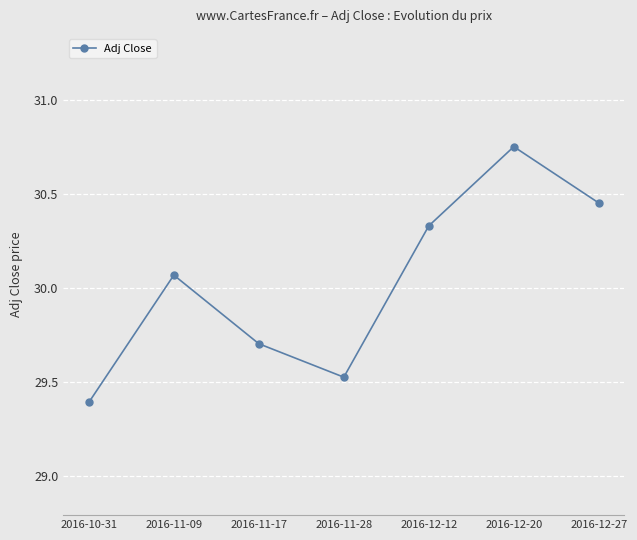

What is the label of the 6th point from the left?

2016-12-20